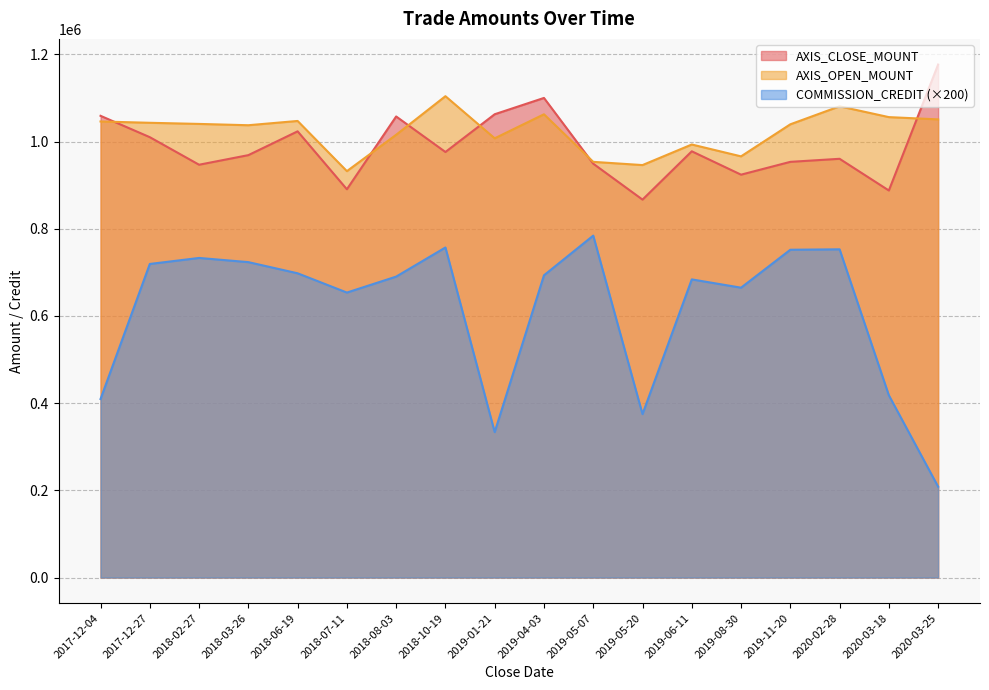

True or false: AXIS_CLOSE_MOUNT has a value of 763596 at 2020-03-25.

False